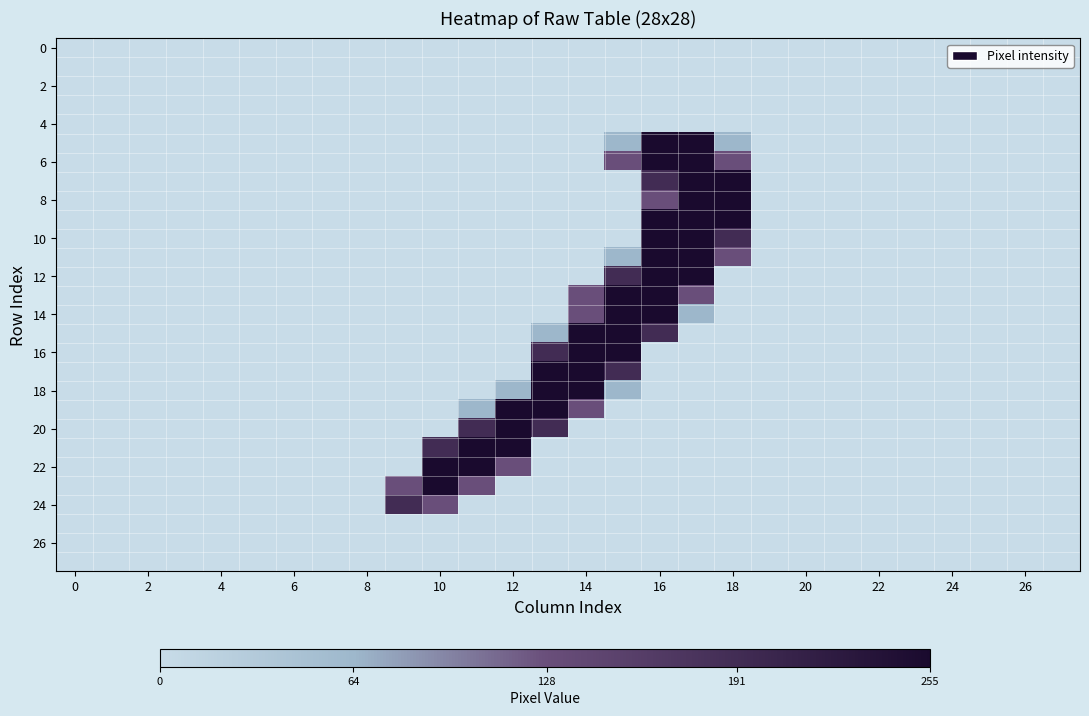

At which category is the sum across all series the highest?

16